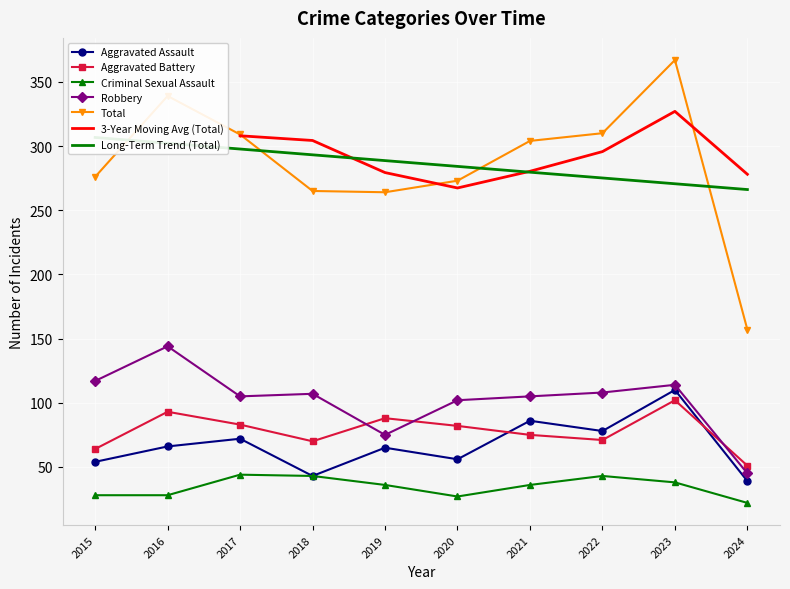

The value of Robbery at 2018 is 144. True or false?

False